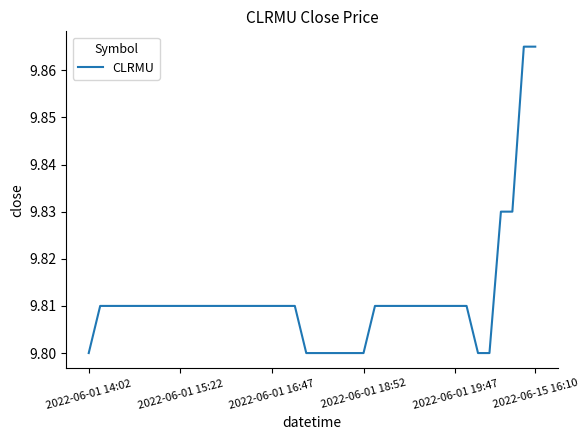

What is the sum of all values?

392.5